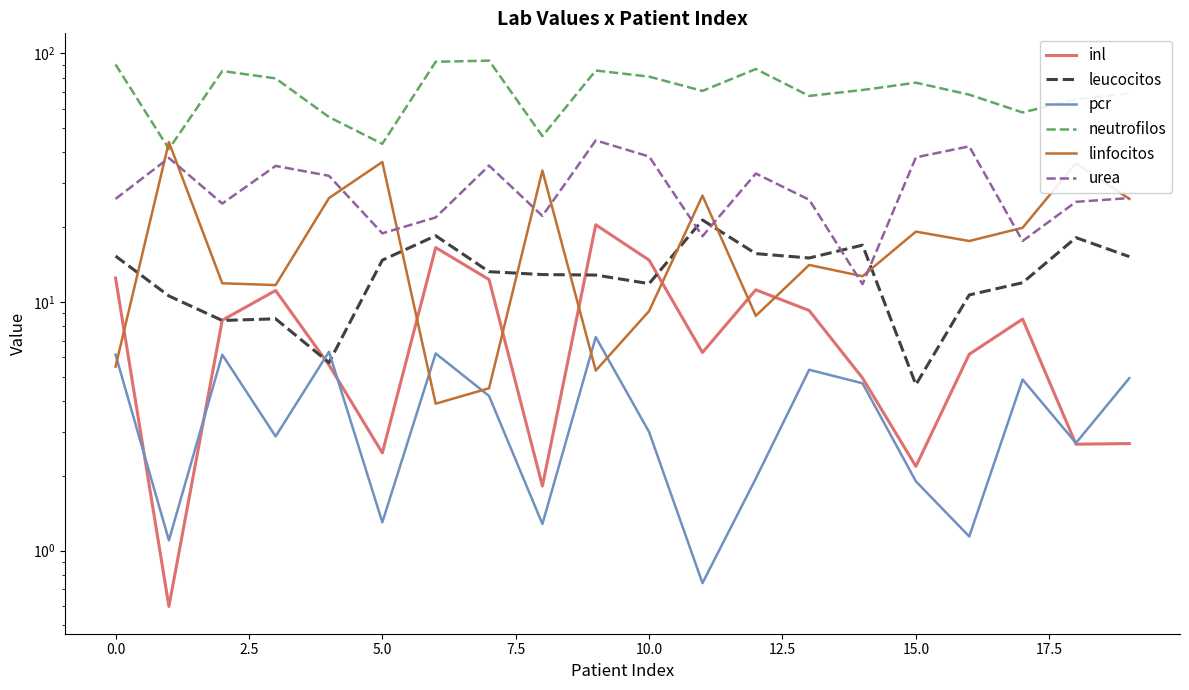

What is the minimum value for linfocitos?

3.9